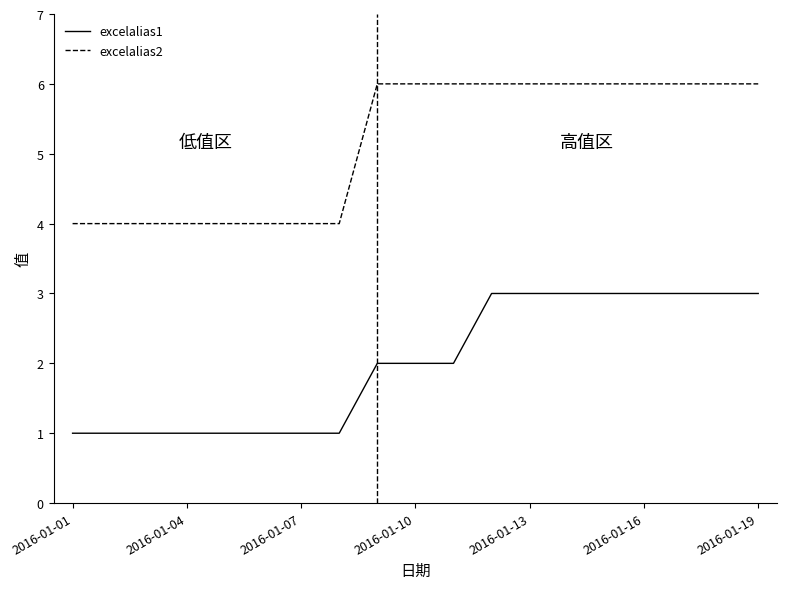

Reading left to right, what are all the values shown in this chart?

excelalias1: 1	1	1	1	1	1	1	1	2	2	2	3	3	3	3	3	3	3	3
excelalias2: 4	4	4	4	4	4	4	4	6	6	6	6	6	6	6	6	6	6	6